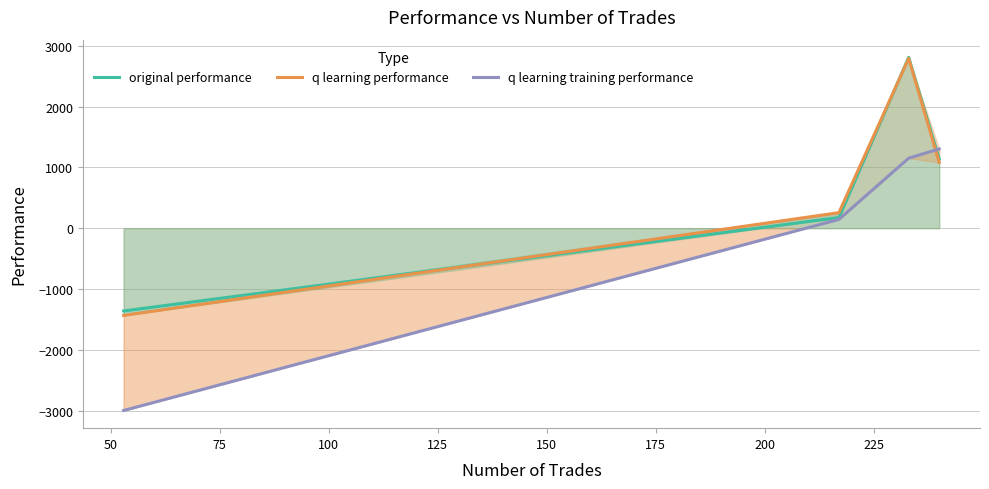

How many values in the q learning performance series exceed 1082?

2